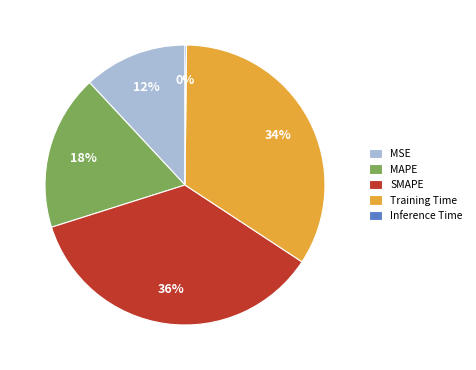

To the nearest percent, what is the difference between the largest and smallest slice percentages?

36%